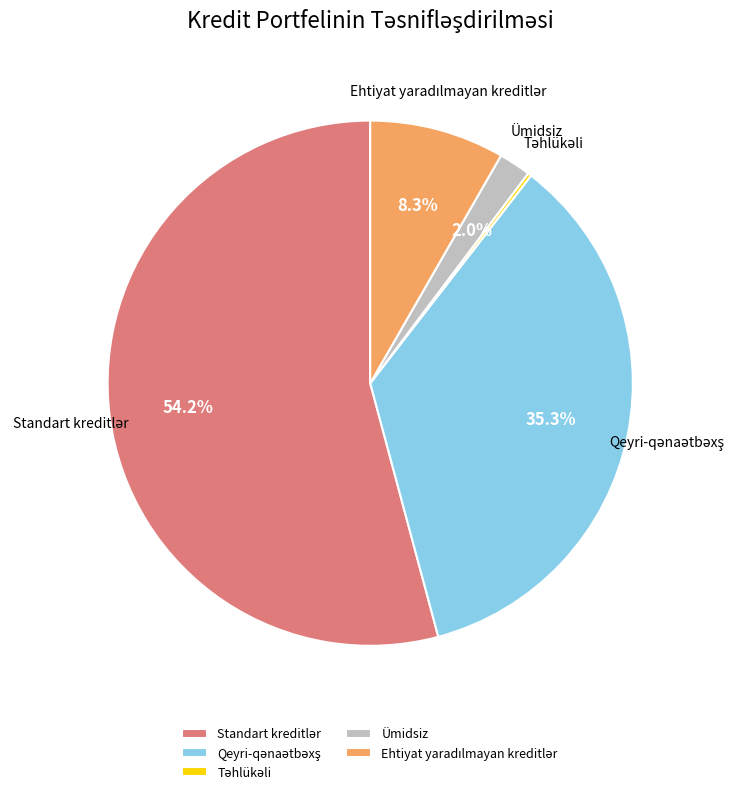

Is there a majority slice in this chart?

Yes